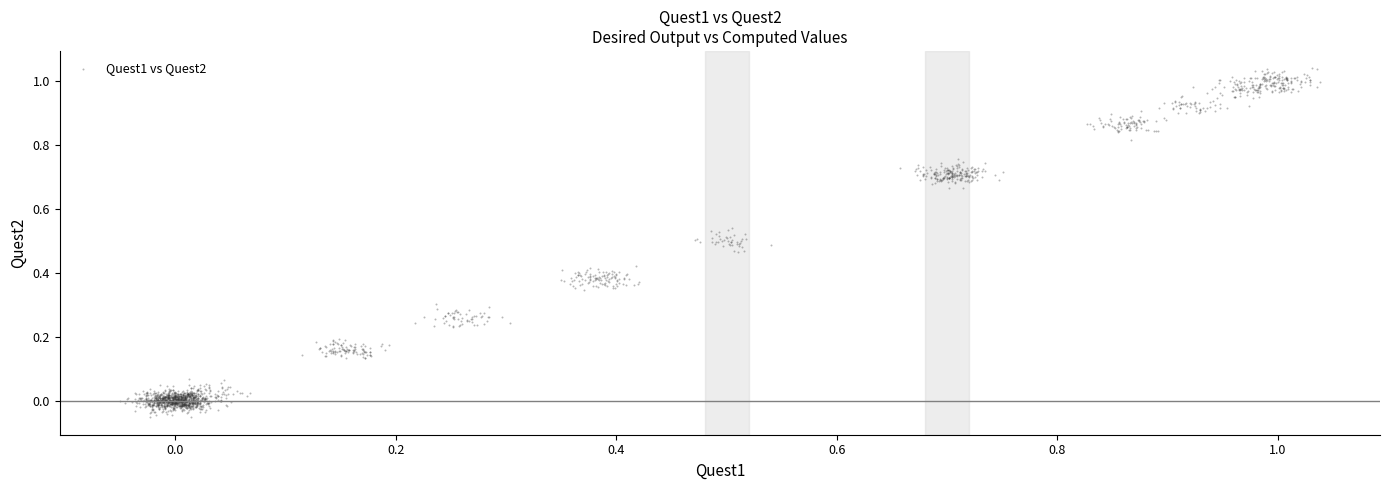

What is the range of Y values (max minus min)?

1.1